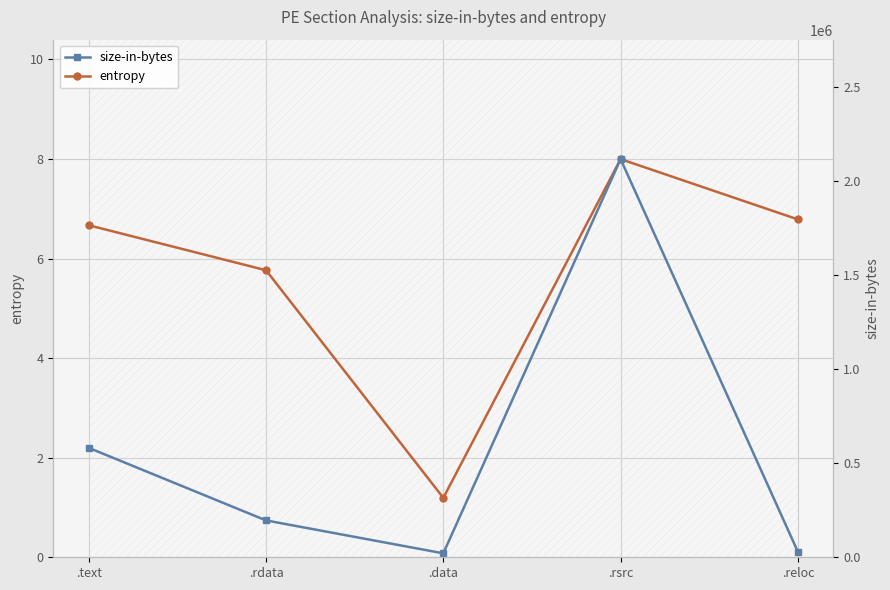

How many series are shown in this chart?

2